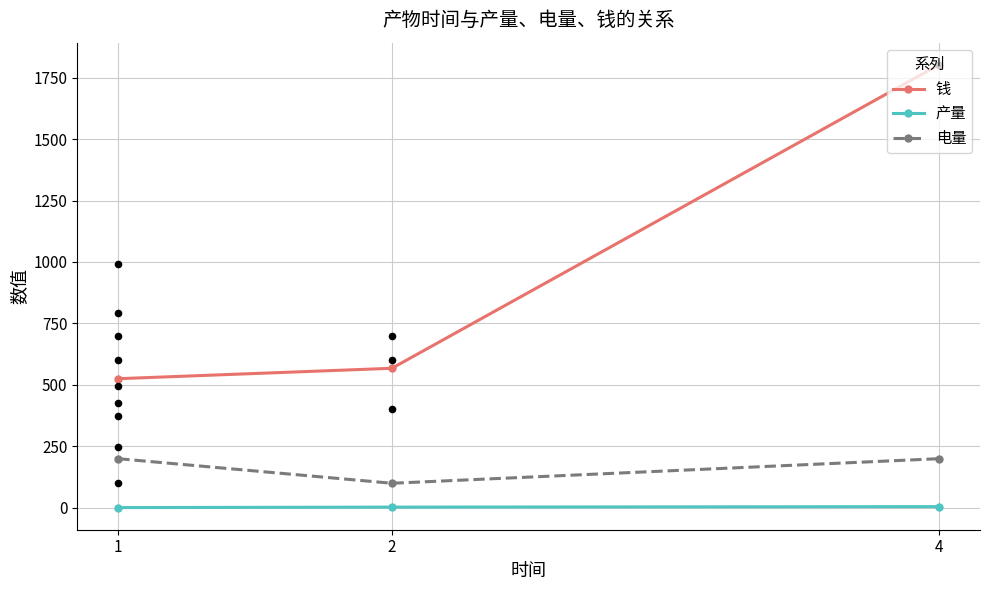

Which series reaches the maximum Y coordinate?

钱